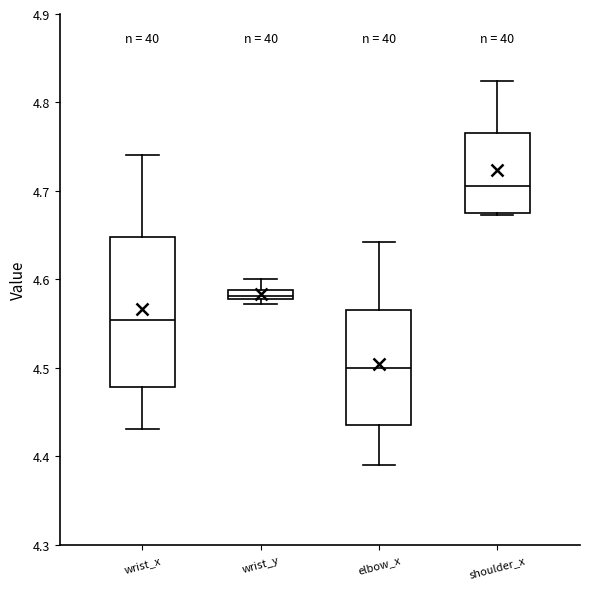

Comparing the boxes themselves (not the whiskers), which one is the tallest?

wrist_x